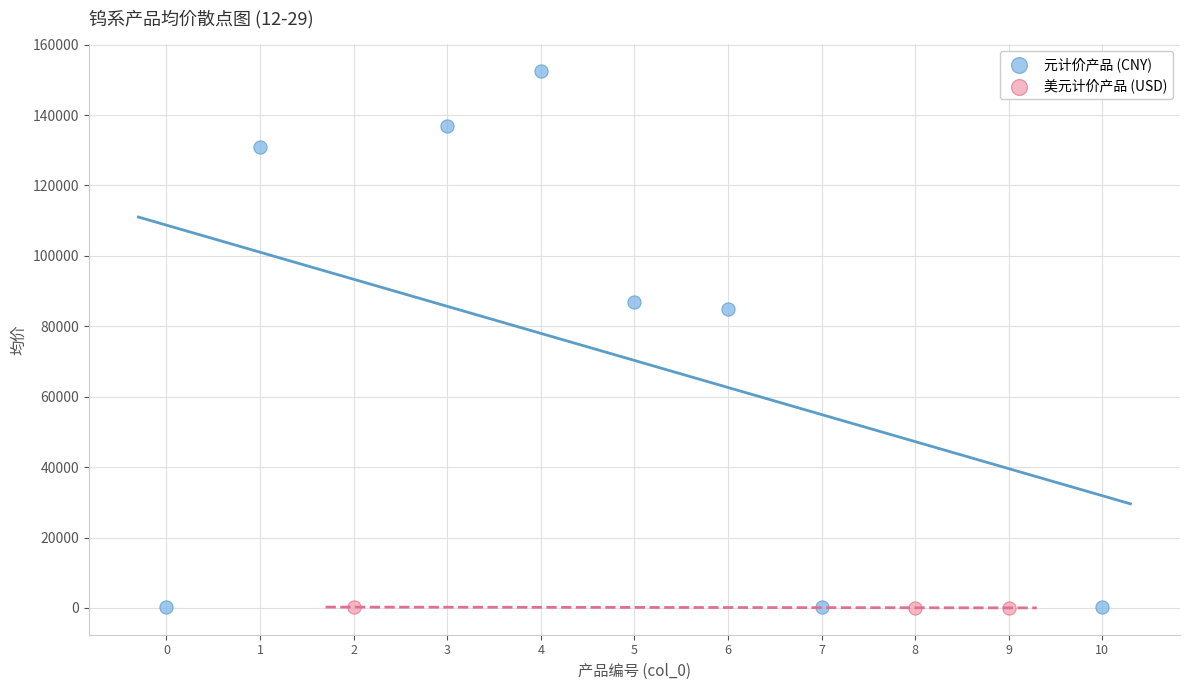

Which series contains the highest Y value?

元计价产品 (CNY)